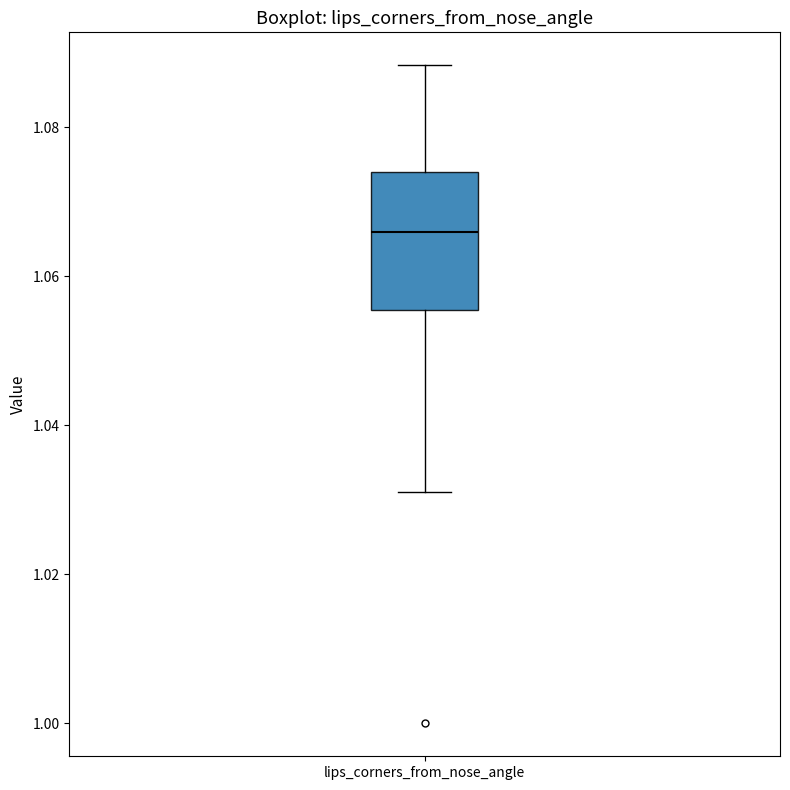

Read this box plot against the y-axis: the position of the median line, the range covered by the box, and the ends of both whiskers. The values are not printed on the chart, so give them approximately, as read against the axis.

median 1.066, box 1.056 to 1.074, whiskers 1.030 to 1.088